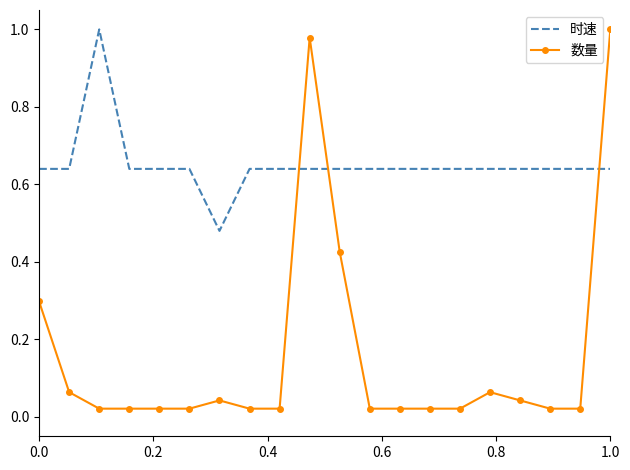

Which series has the largest range (max minus min)?

数量